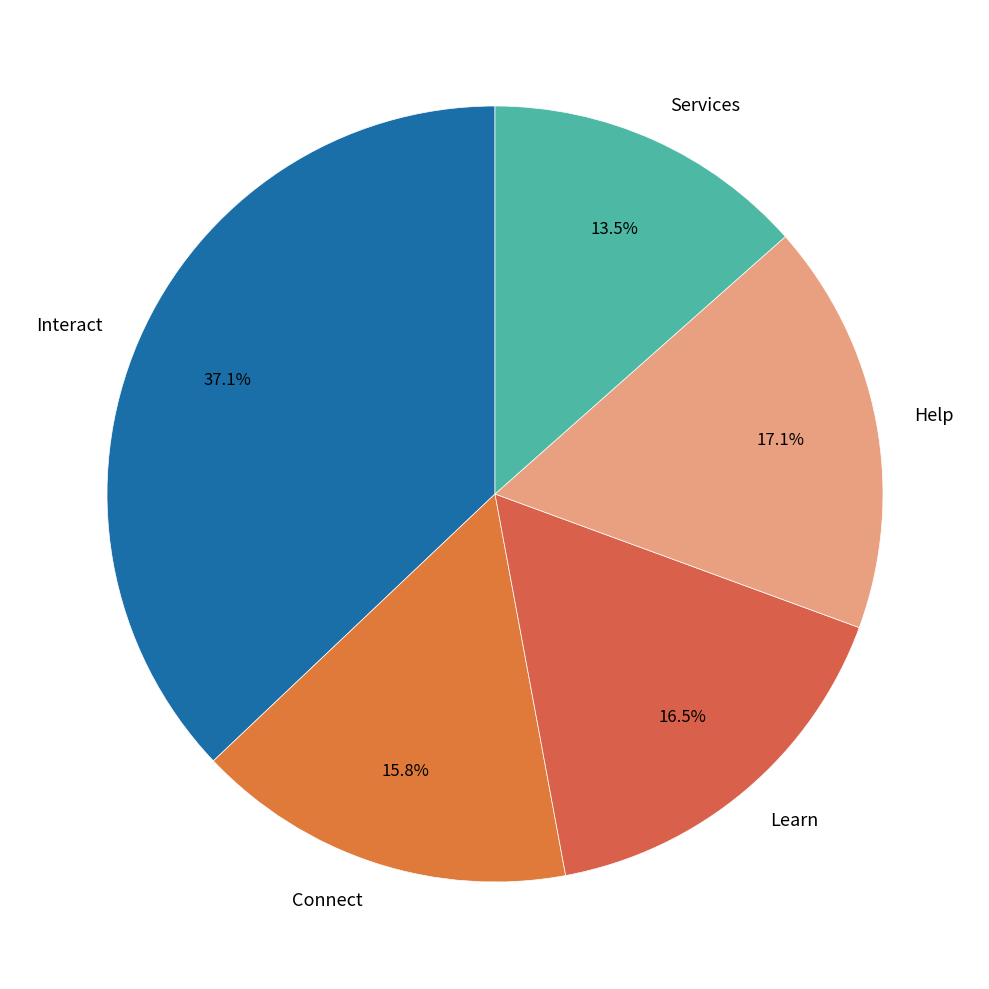

To the nearest percent, what is the difference between the Interact and Connect slice percentages?

21%